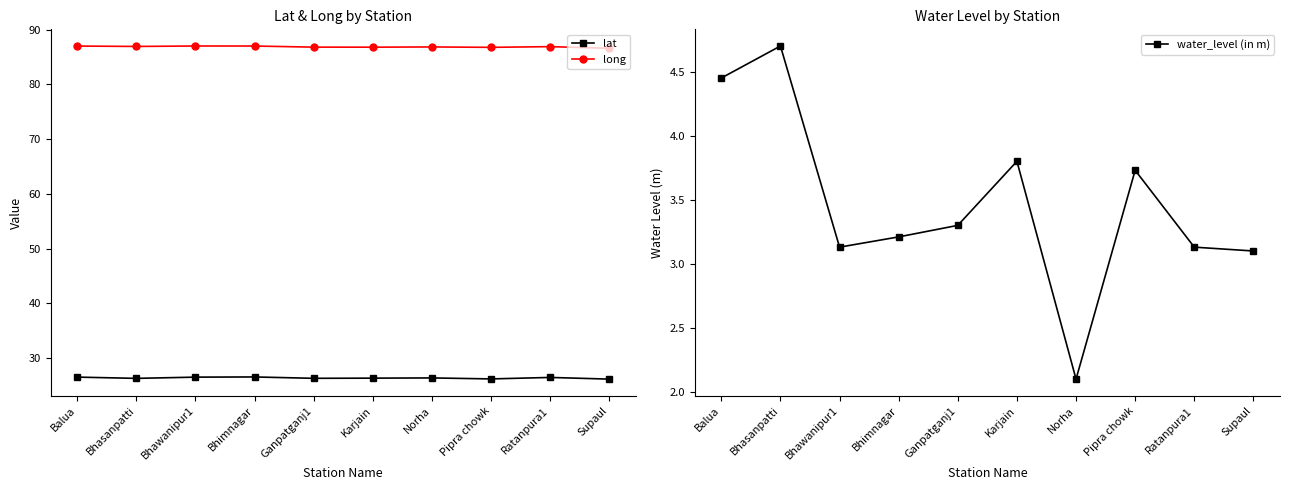

What is the difference between the water_level (in m) values at Norha and Ratanpura1?

1.0